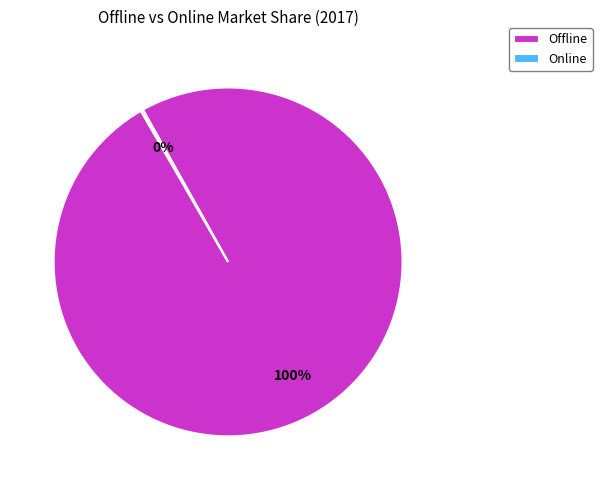

Is it true that Offline is 100% of the pie?

True